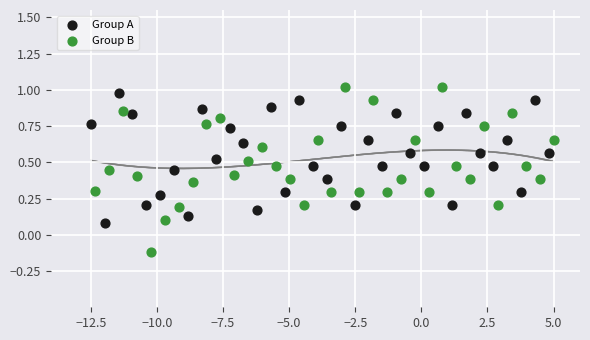

Which series has the widest spread of Y values?

Group B